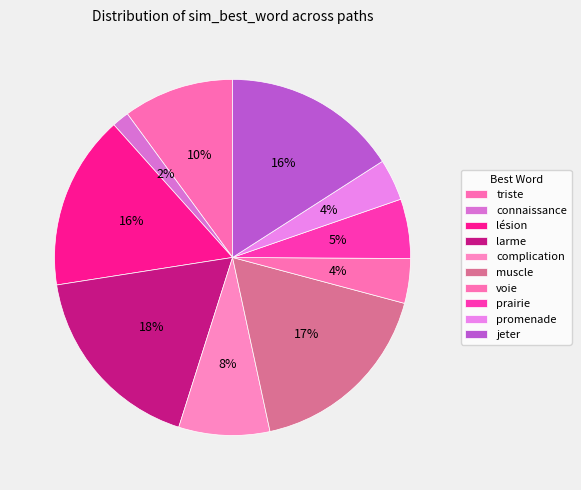

How many segments does this pie chart have?

10